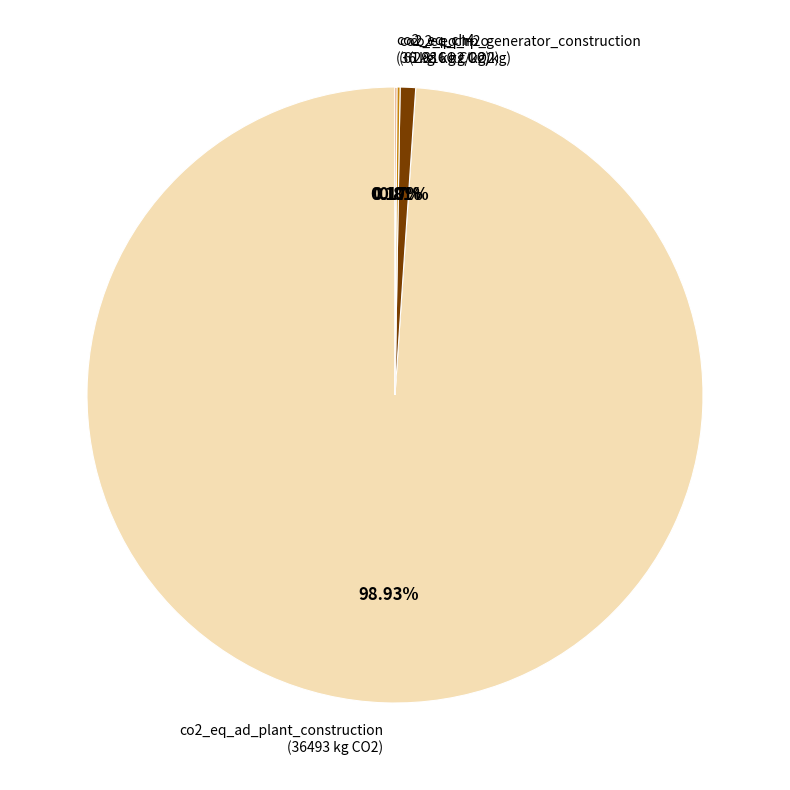

Is there any slice that represents more than half of the pie?

Yes